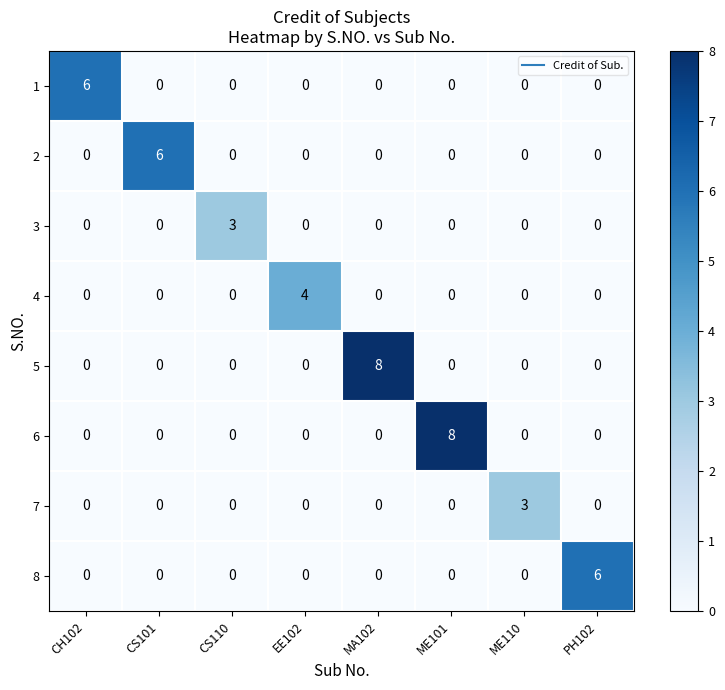

The 6 series shows 0 at CS110. True or false?

True